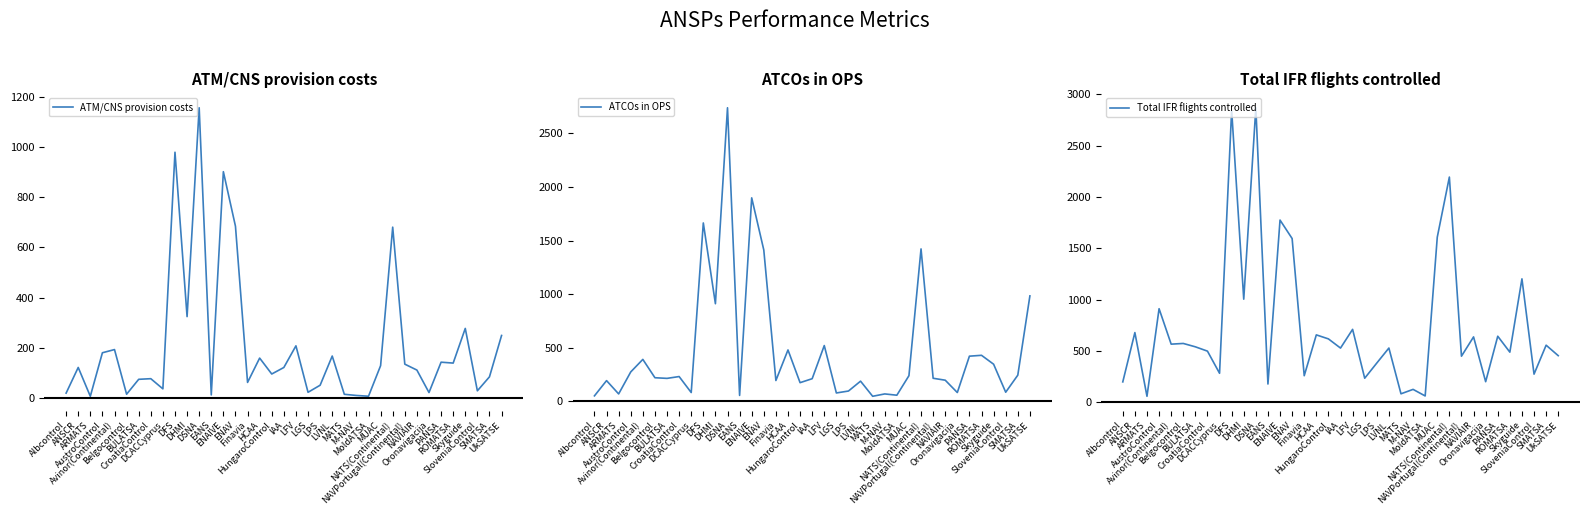

At which label does Total IFR flights controlled first exceed 539?

ANSCR